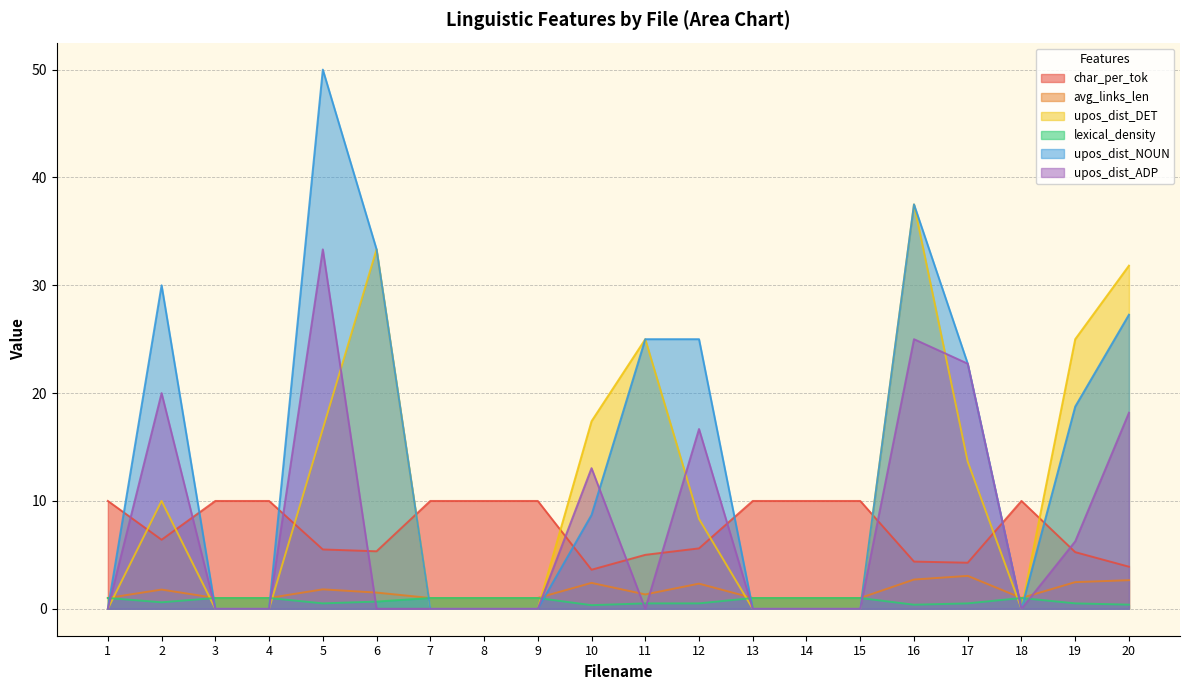

How many times do upos_dist_DET and lexical_density cross each other?

9